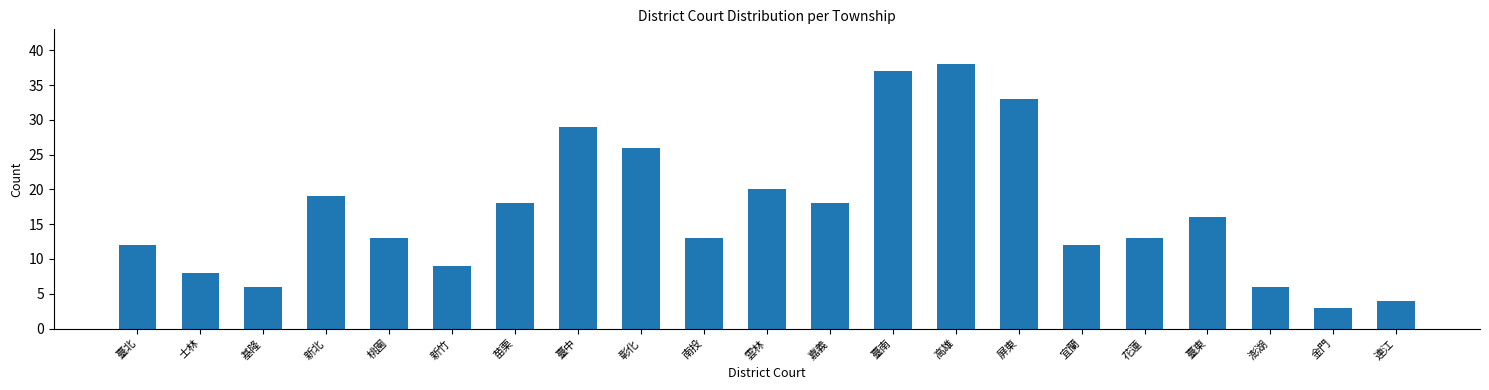

Reading left to right, list all the values displayed in this chart.

12	8	6	19	13	9	18	29	26	13	20	18	37	38	33	12	13	16	6	3	4